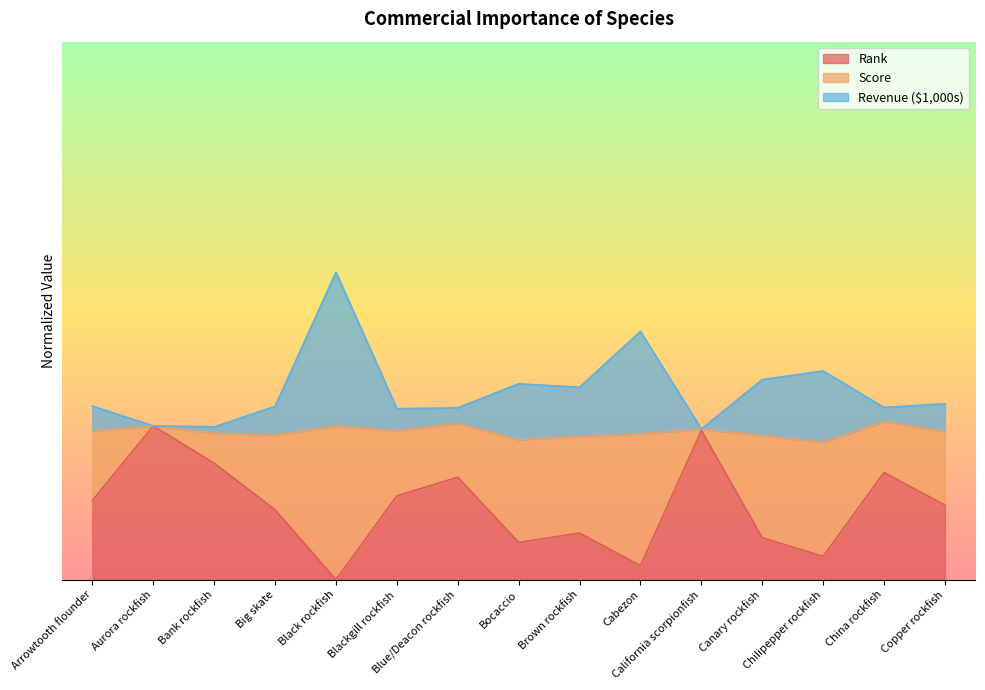

Which series changed the most between Bank rockfish and Cabezon?

Rank